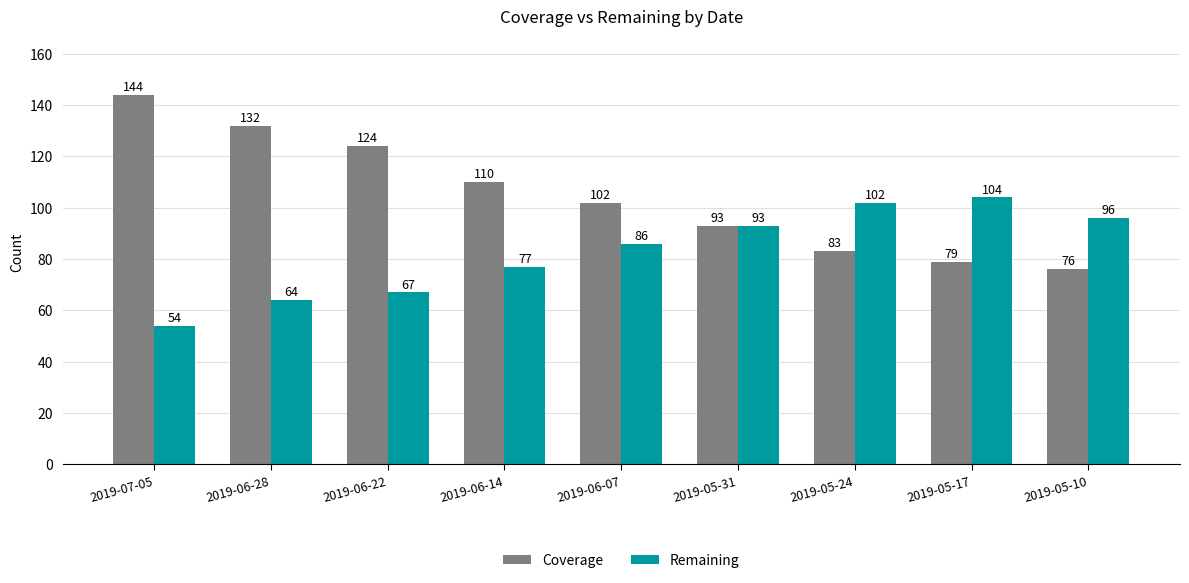

At which category does the chart reach its minimum across all series?

2019-07-05